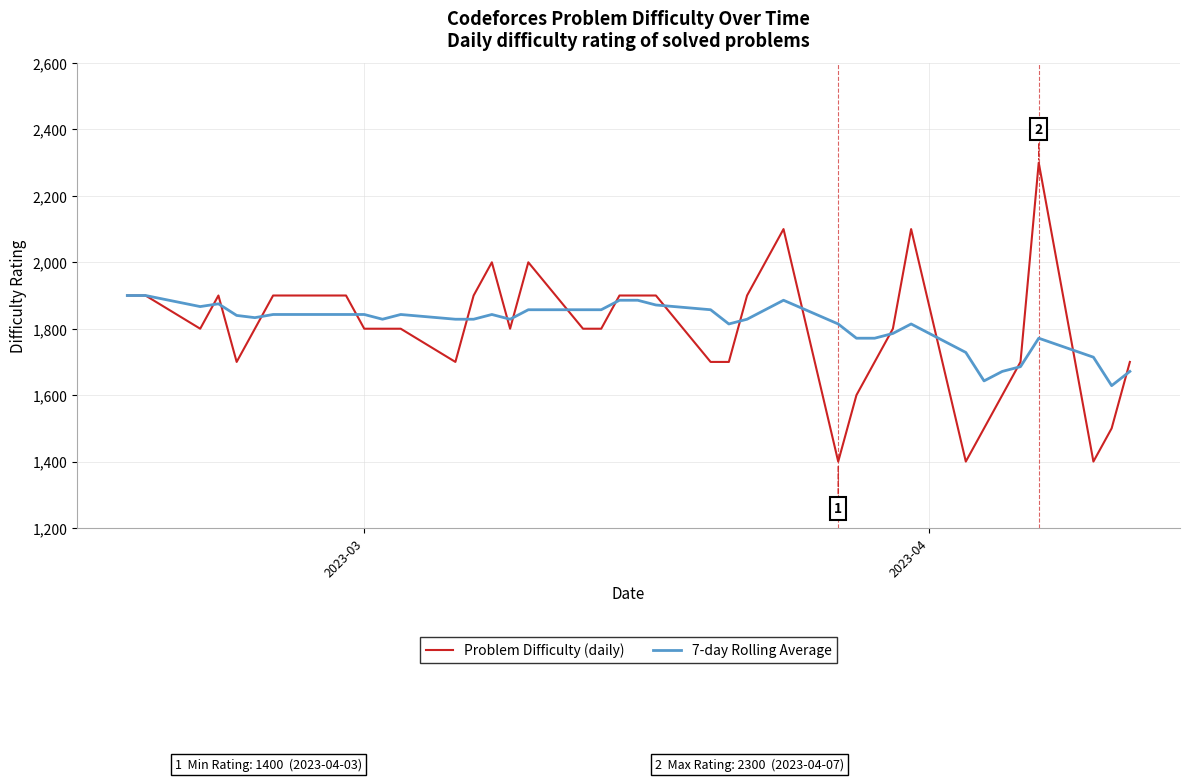

Rank the series by their average value, from lowest to highest.

Problem Difficulty (daily), 7-day Rolling Average